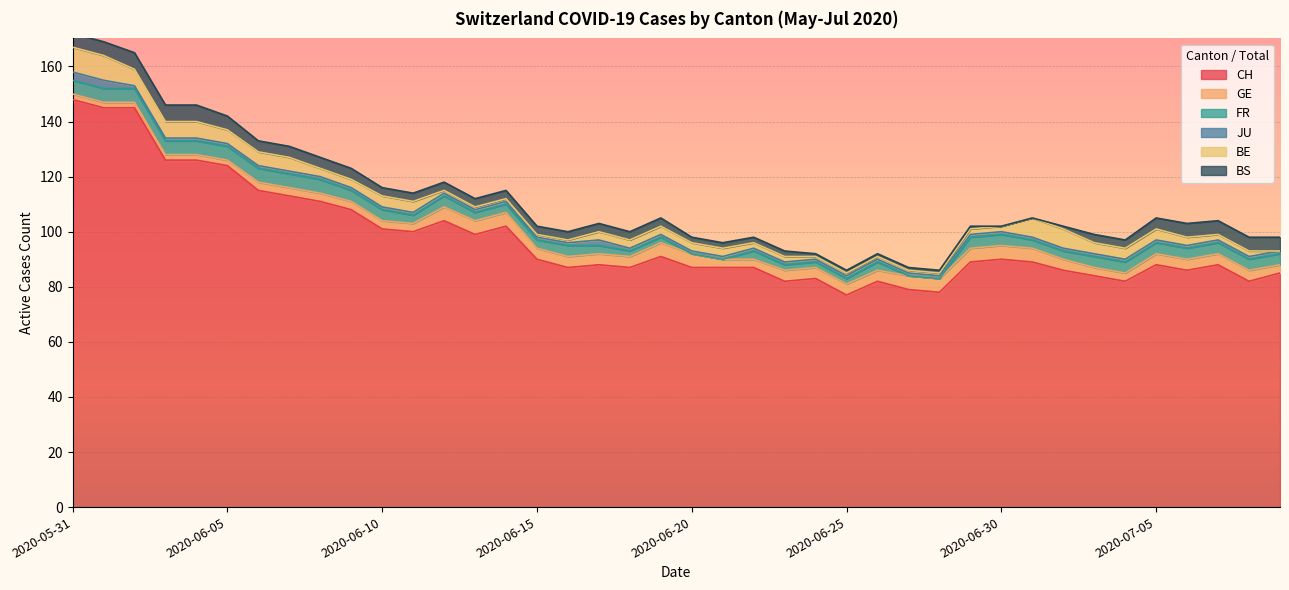

True or false: FR and CH cross at least once.

False